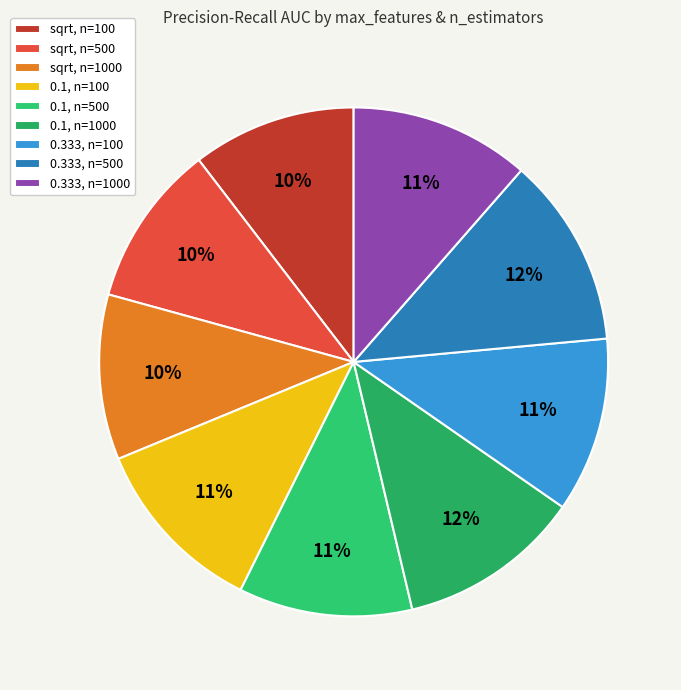

To the nearest percent, what percentage of the pie is 0.333, n=1000?

11%